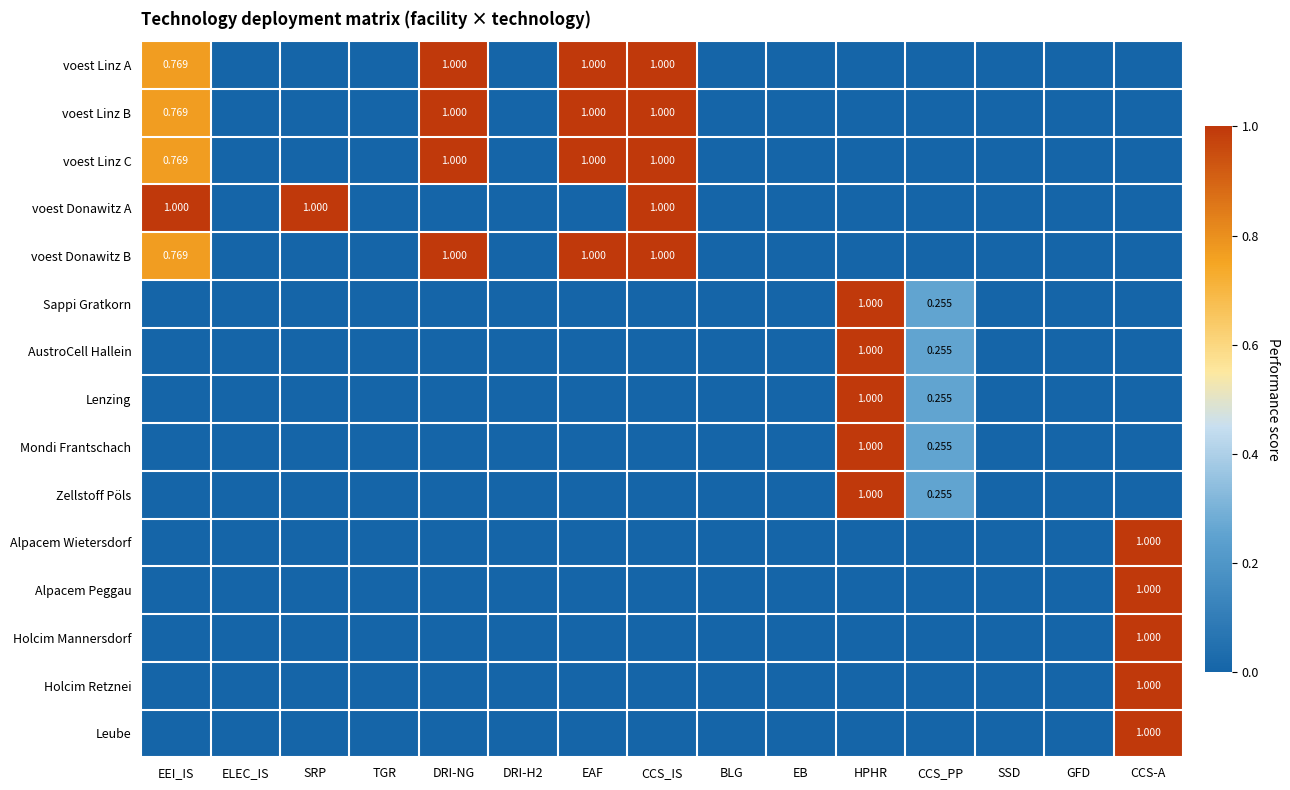

Count the Alpacem Peggau values in the range 0 to 1.

15